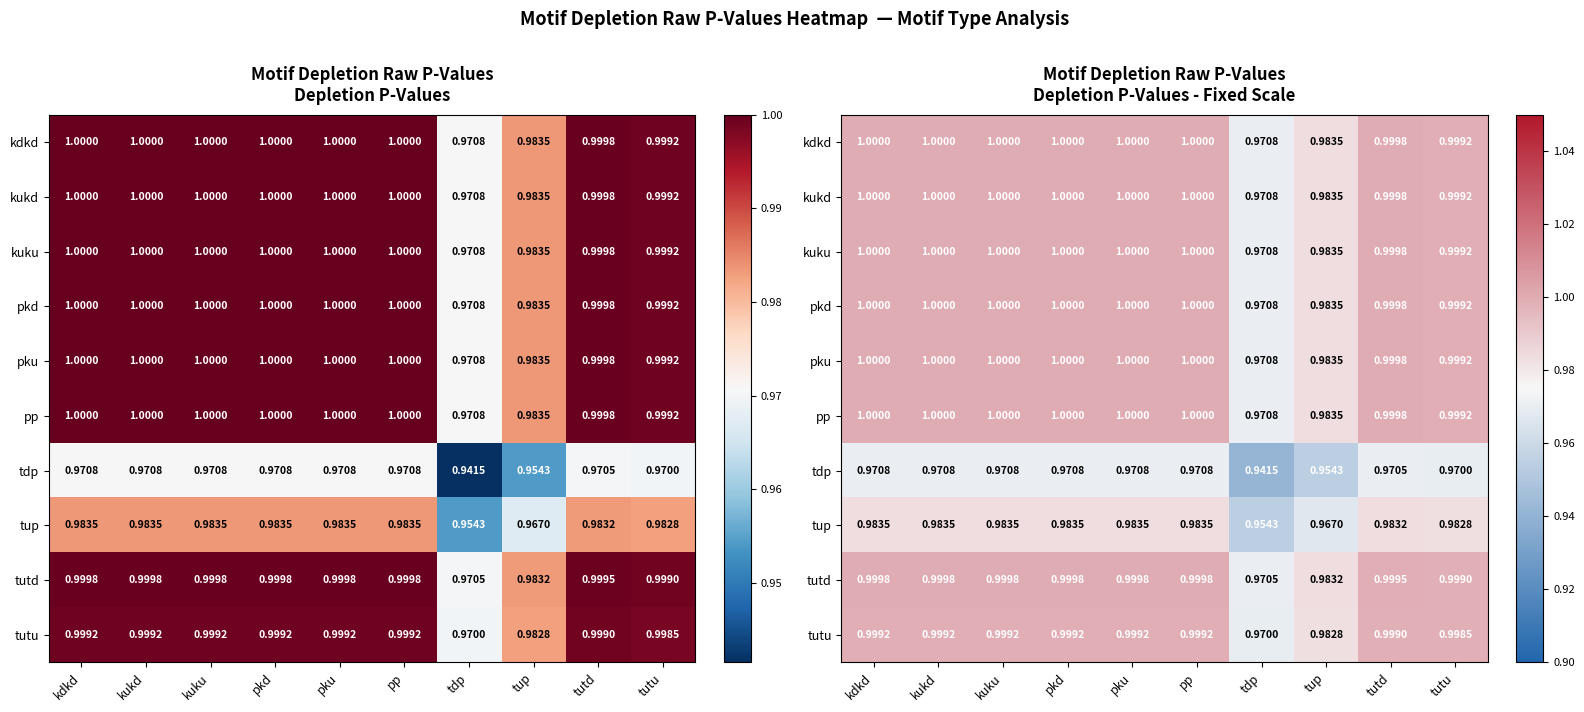

At which label does tutd reach its minimum?

tdp